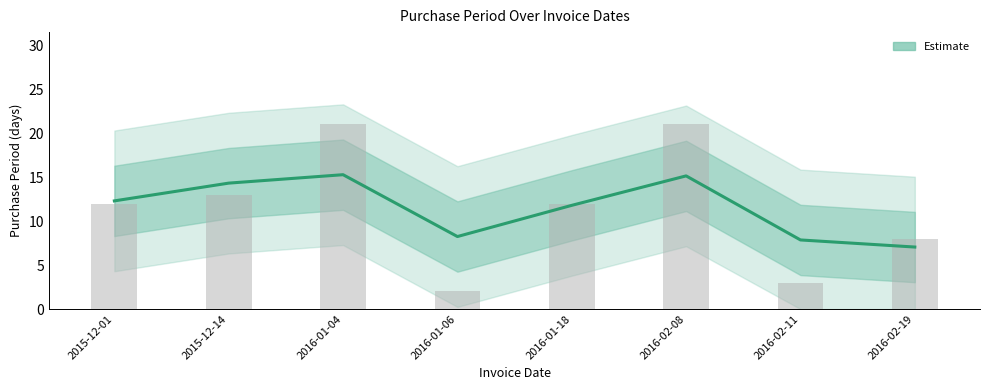

What is the change in value from 2016-01-04 to 2016-01-18?

-3.5